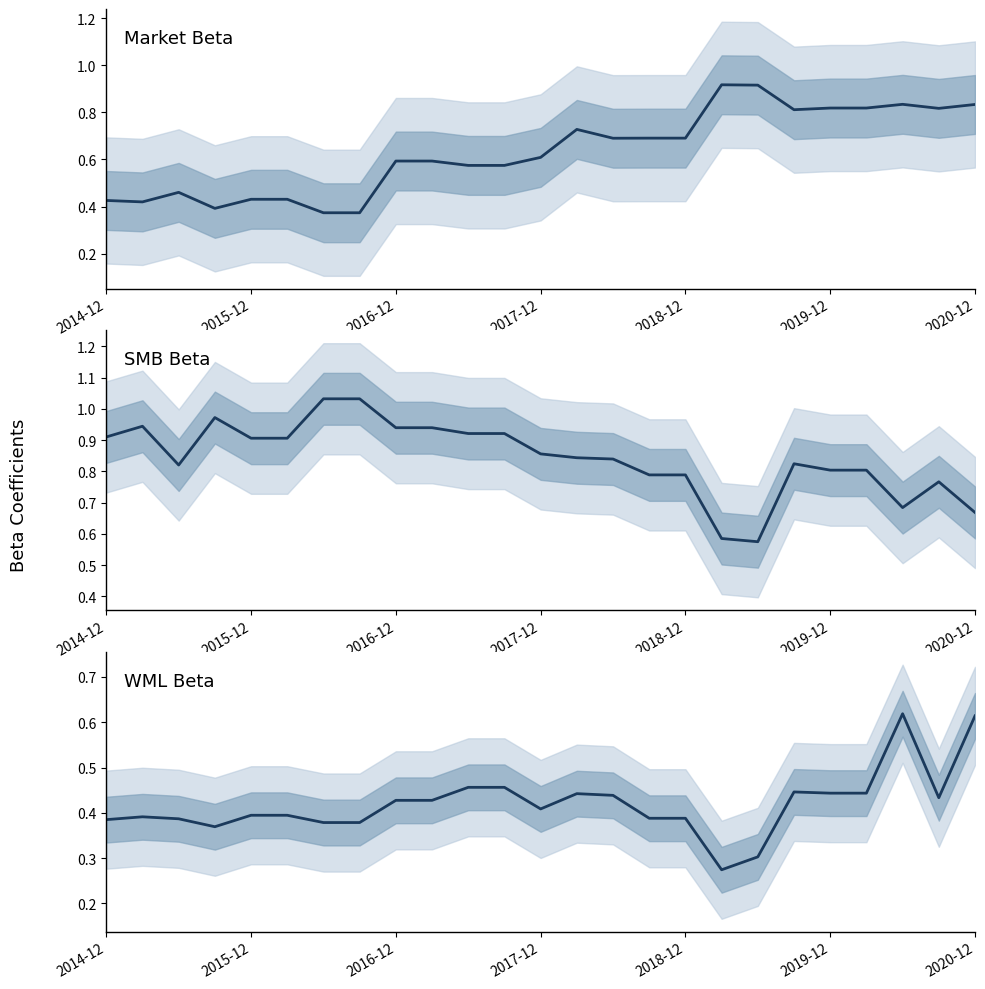

Which series has the largest range (max minus min)?

beta_Market